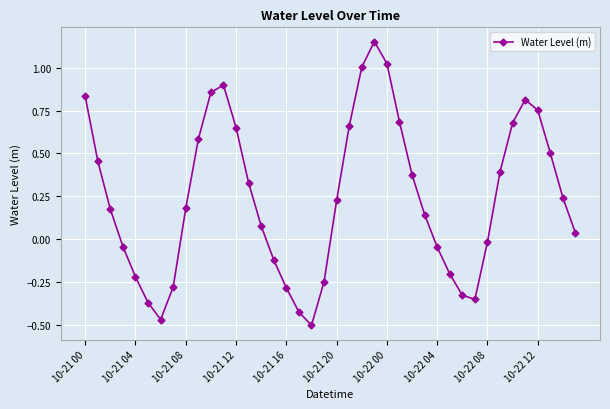

What is the difference between the second highest and second lowest values?

1.5